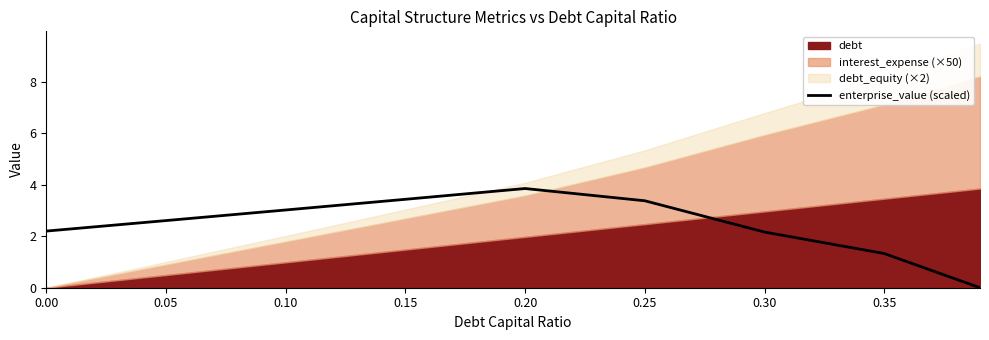

True or false: enterprise_value (scaled) has a value of 0.8 at 0.35.

False